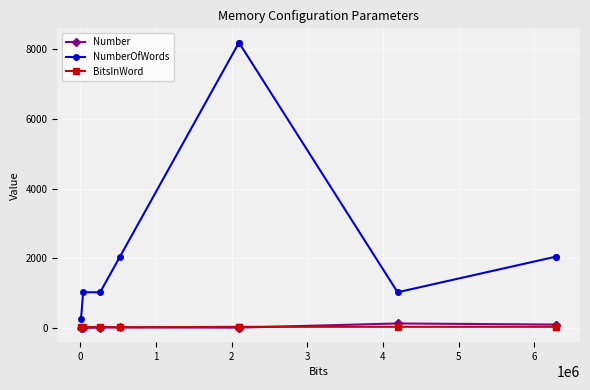

Is the value of BitsInWord at 7 greater than the value of NumberOfWords at 0?

No